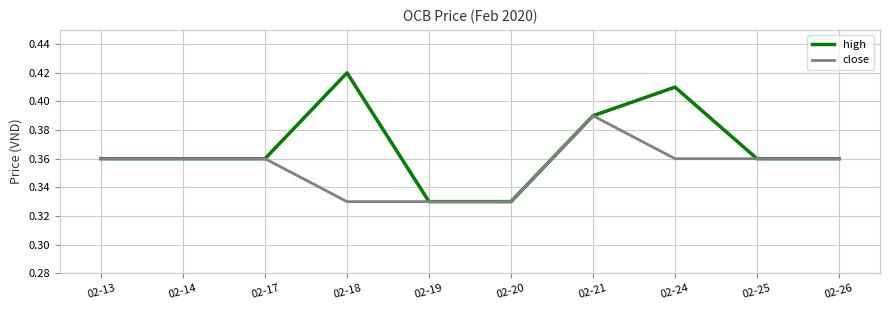

What is the sum of all high values?

3.7